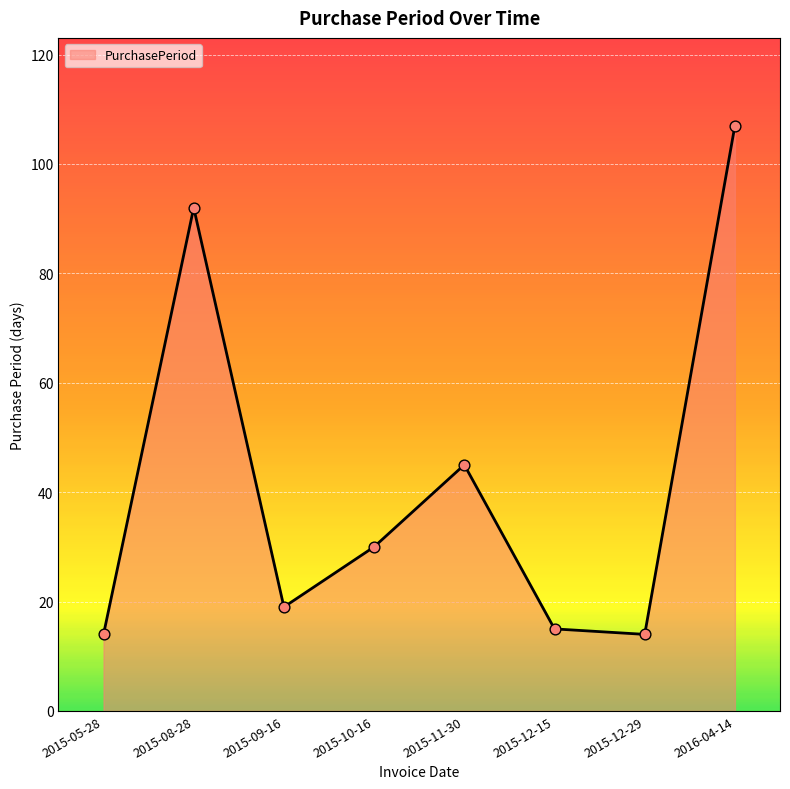

What is the change in value from 2015-08-28 to 2015-11-30?

-47